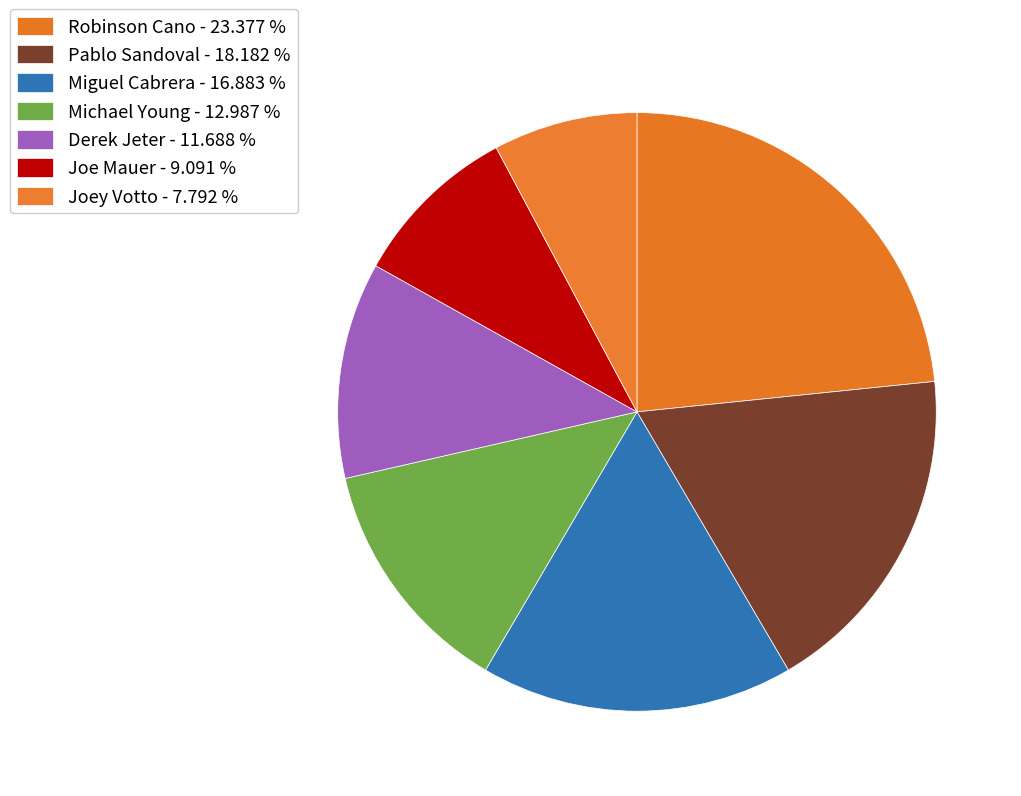

Is it true that Joe Mauer is 9% of the pie?

True